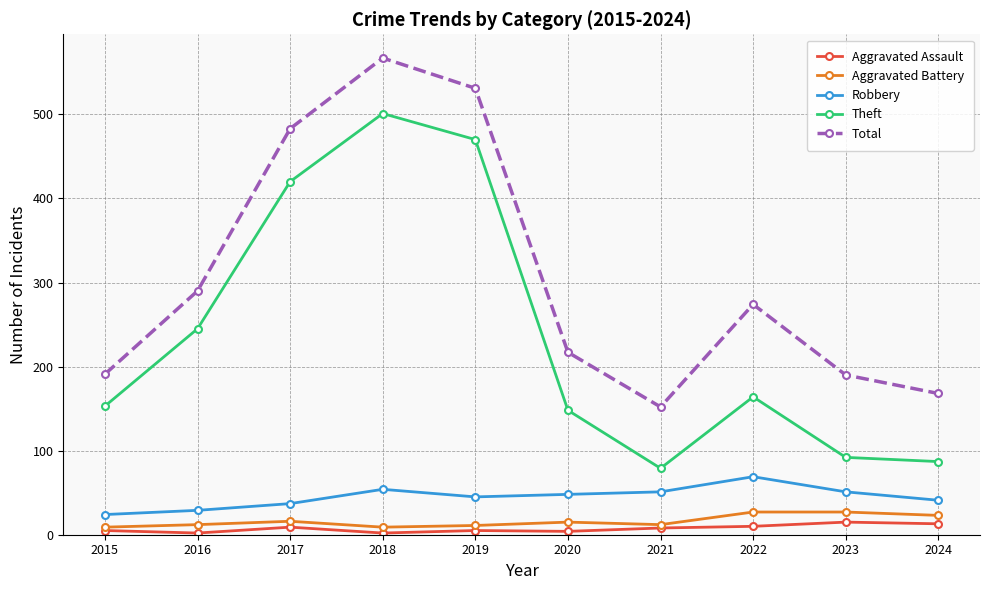

How many lines are shown in the chart?

5